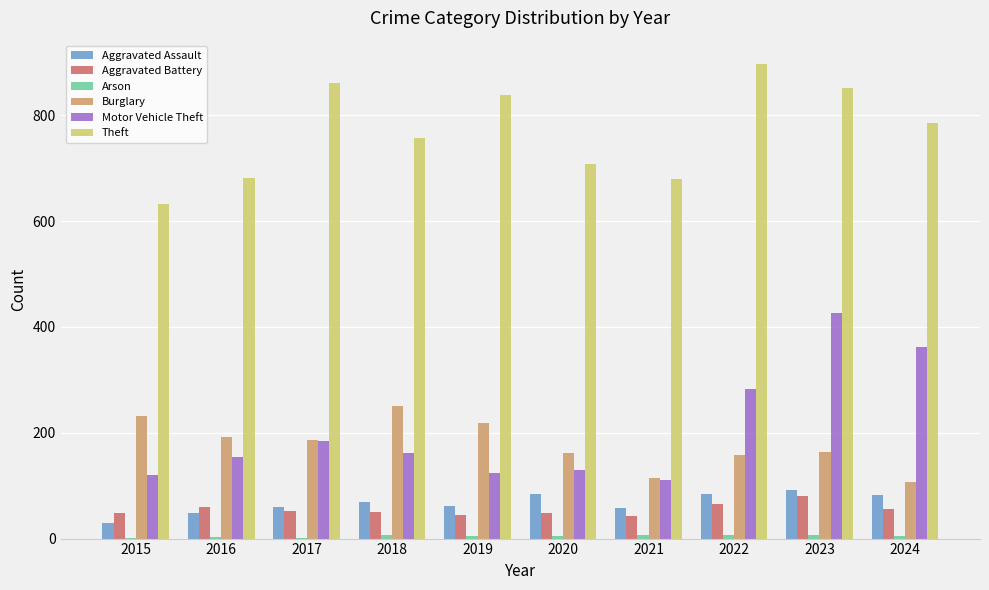

What is the highest value of the Aggravated Assault series?

92